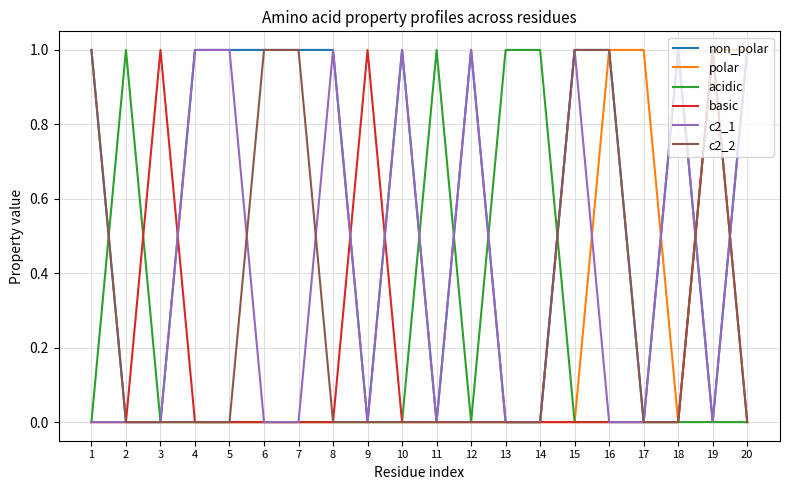

Which series has the largest total across all categories?

non_polar